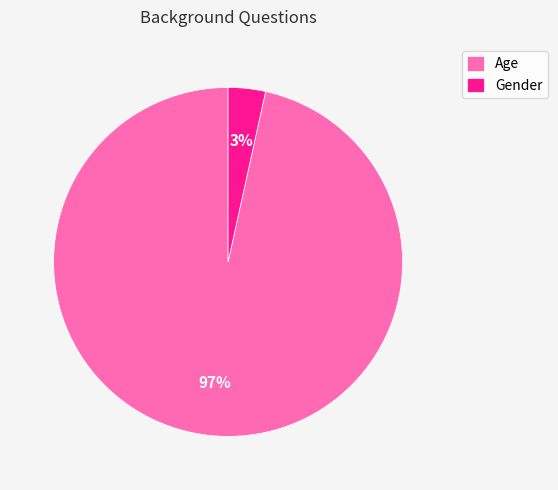

Between Gender and Age, which is larger?

Age